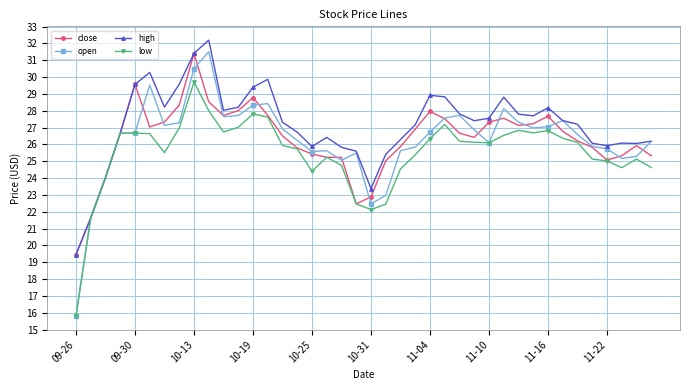

Which series has the widest spread of values?

open